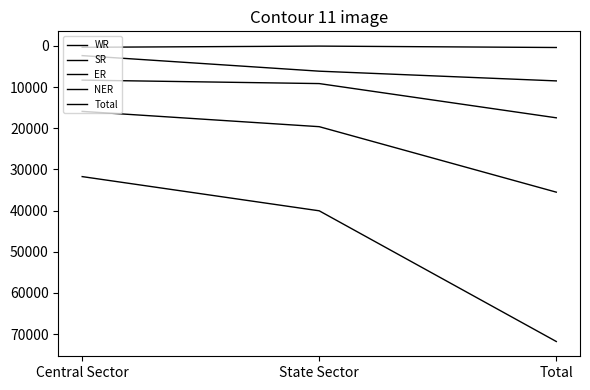

Does the chart have visible grid lines?

No